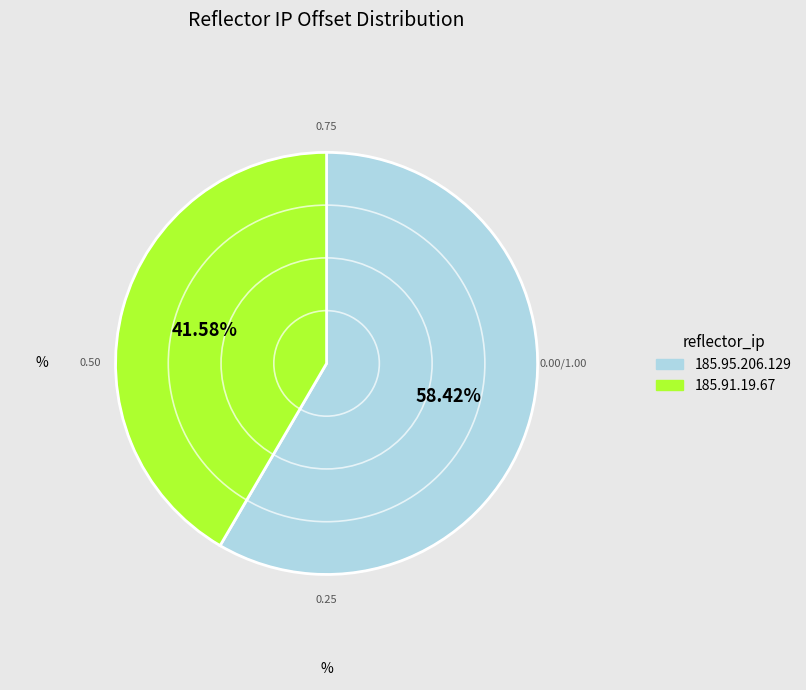

How many slices are in this pie chart?

2